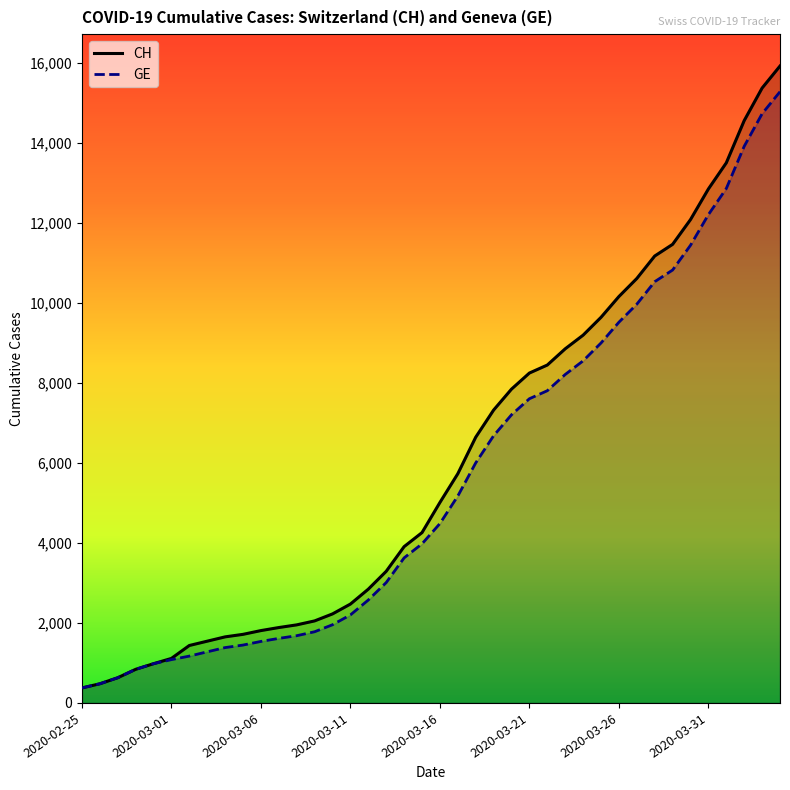

What is the highest value of the CH series?

15926